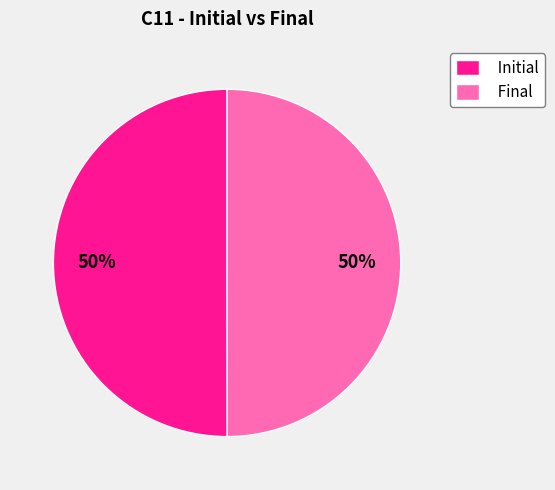

Approximately how many times larger is the value at Initial compared to Final?

1.0